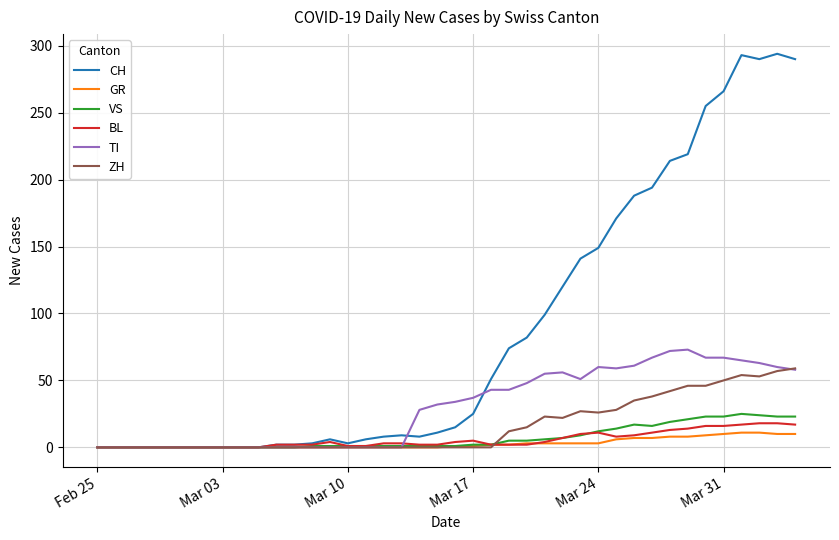

Which series has the largest total across all categories?

CH